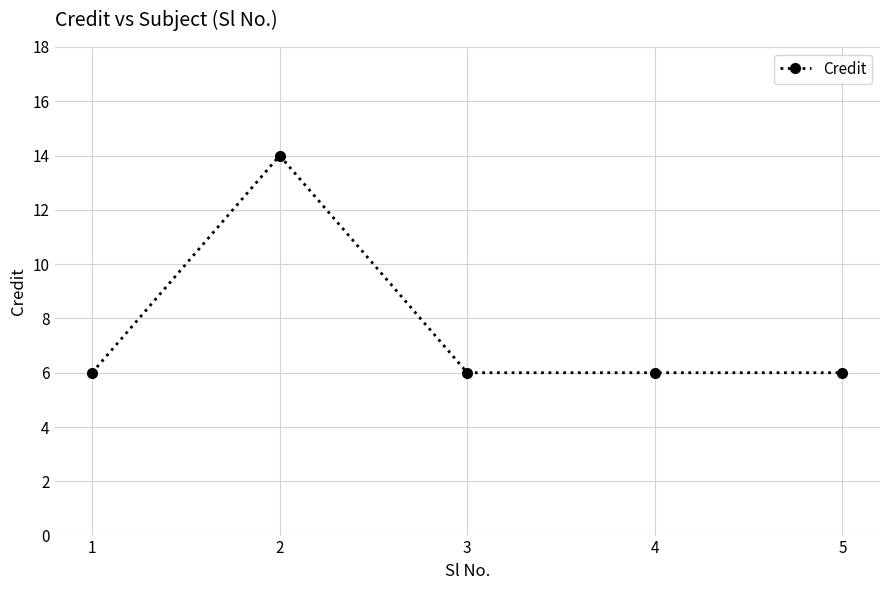

How many values are between 6 and 7?

4